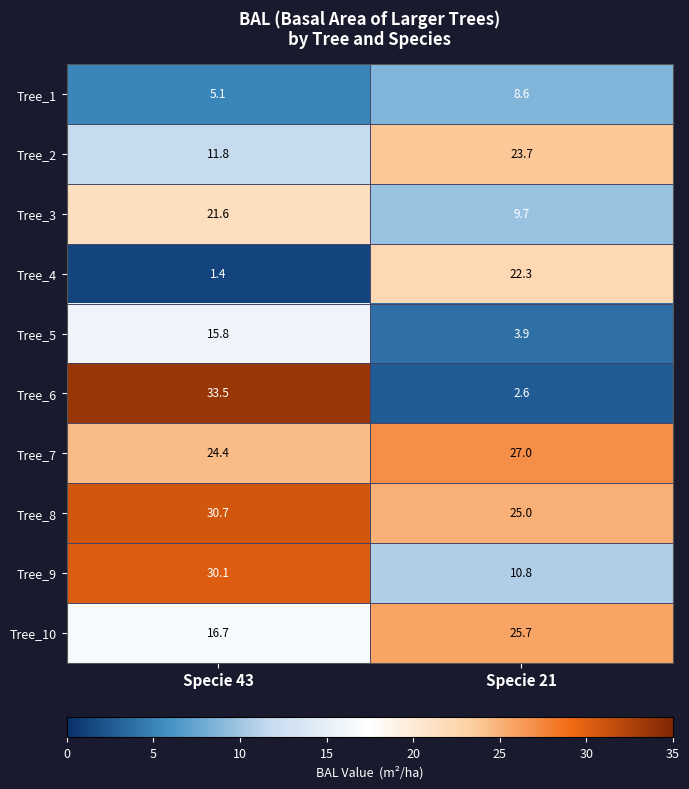

Which series has the largest total across all categories?

Tree_8